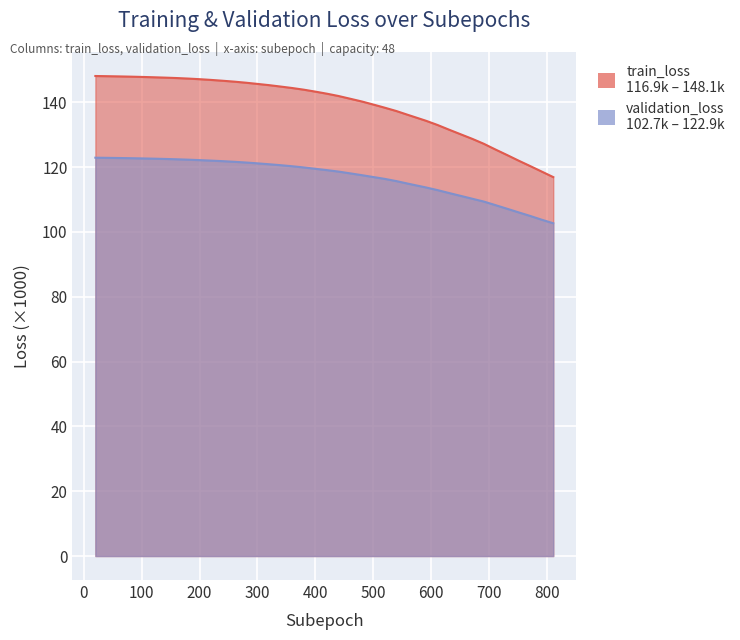

What is the total value across all series at 20?

271.0